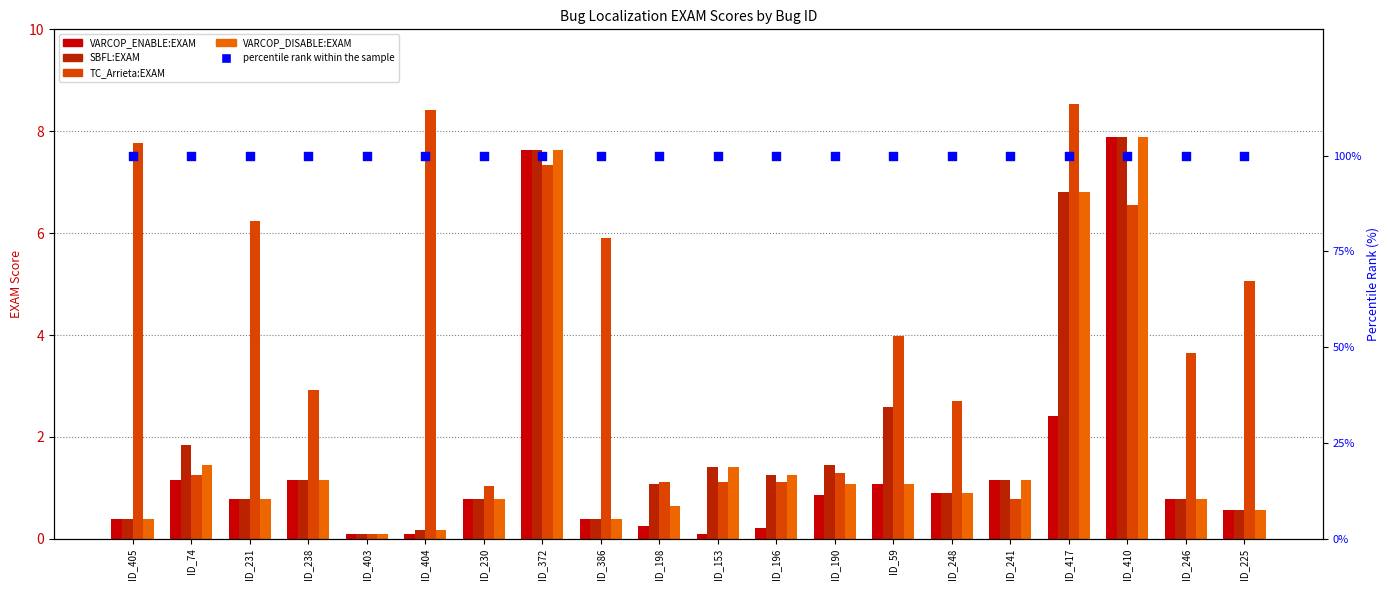

What is the total value across all series at ID_230?

103.4